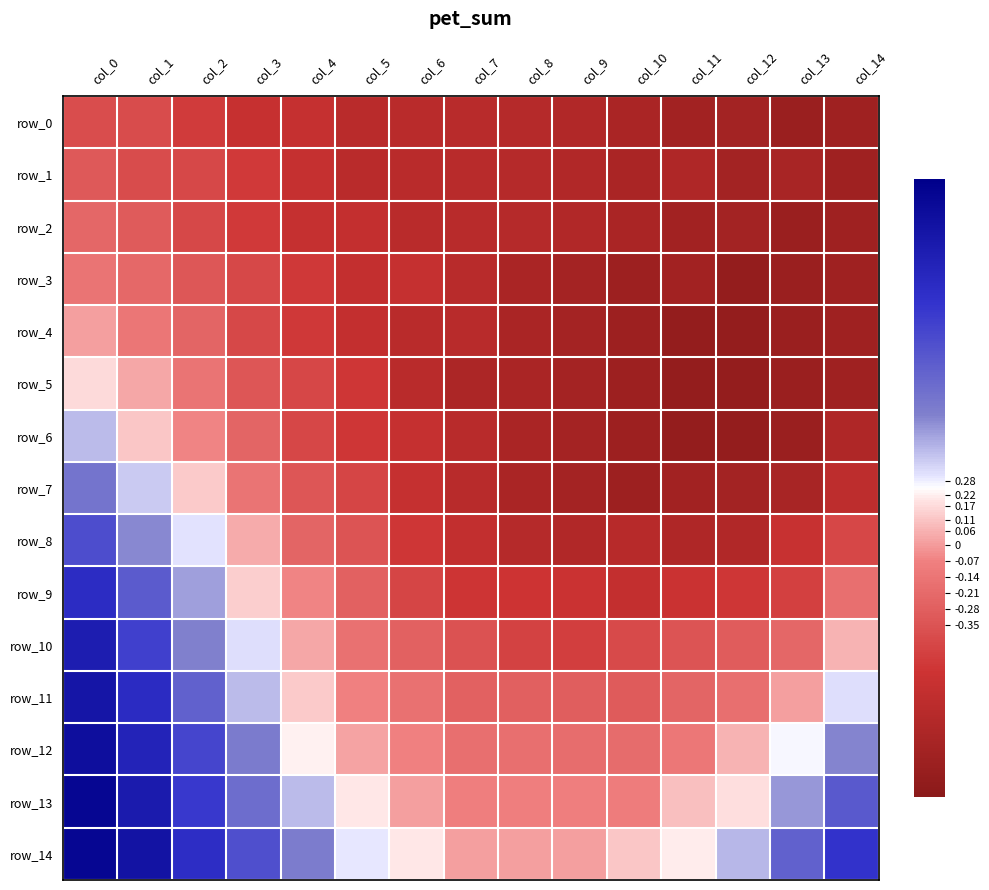

Which series has the widest spread of values?

row_10